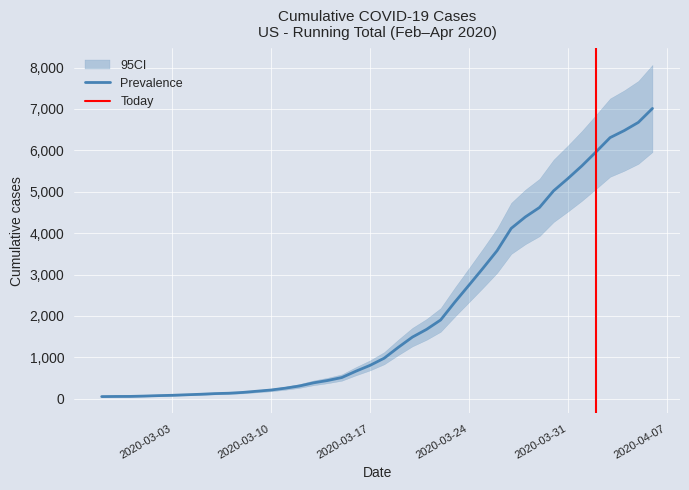

Where is the data nearest to the value 3532?

2020-03-26